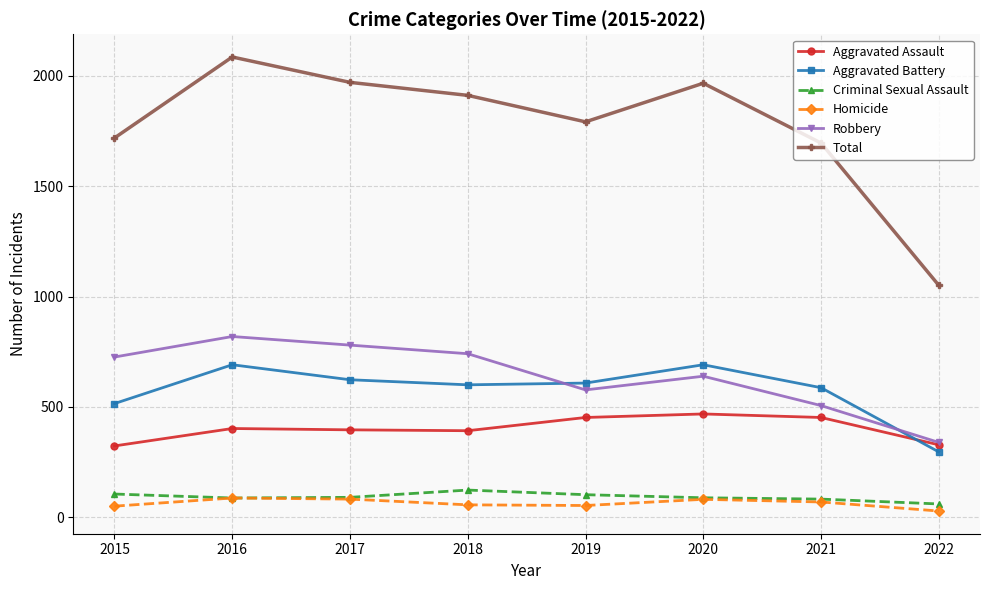

What is the difference between the highest and lowest values at 2017?

1889